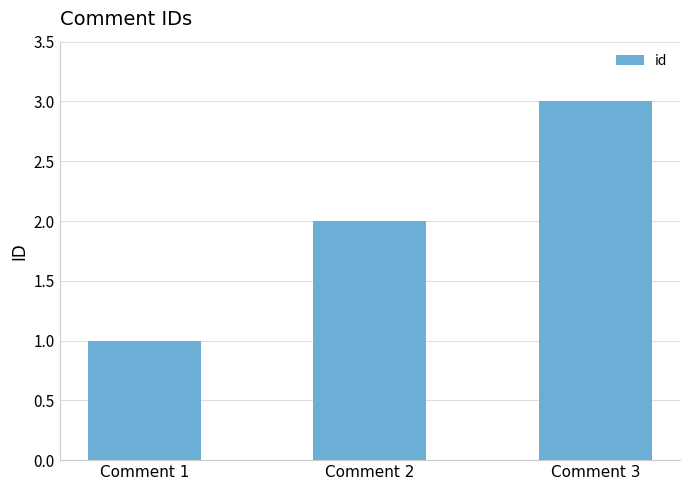

Between Comment 3 and Comment 1, which is larger?

Comment 3